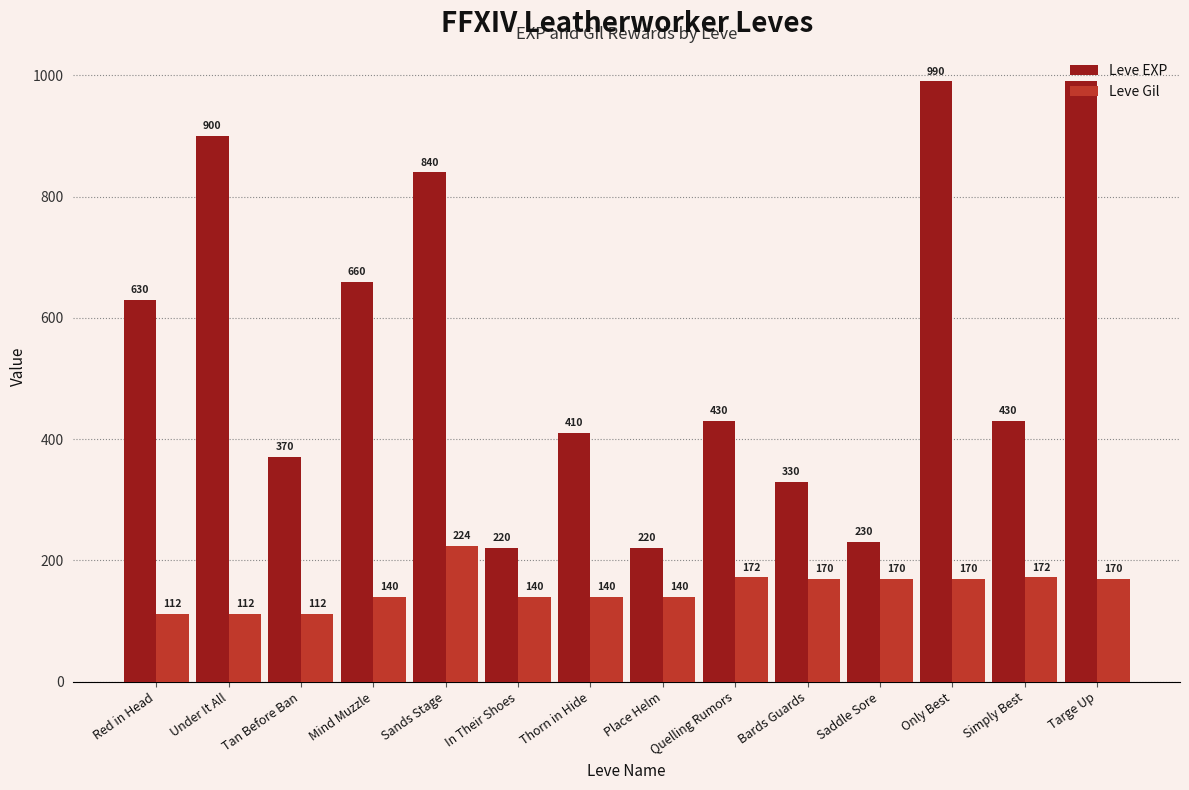

Reading right to left, transcribe all the data shown in this chart.

Leve EXP: 990	430	990	230	330	430	220	410	220	840	660	370	900	630
Leve Gil: 170	172	170	170	170	172	140	140	140	224	140	112	112	112